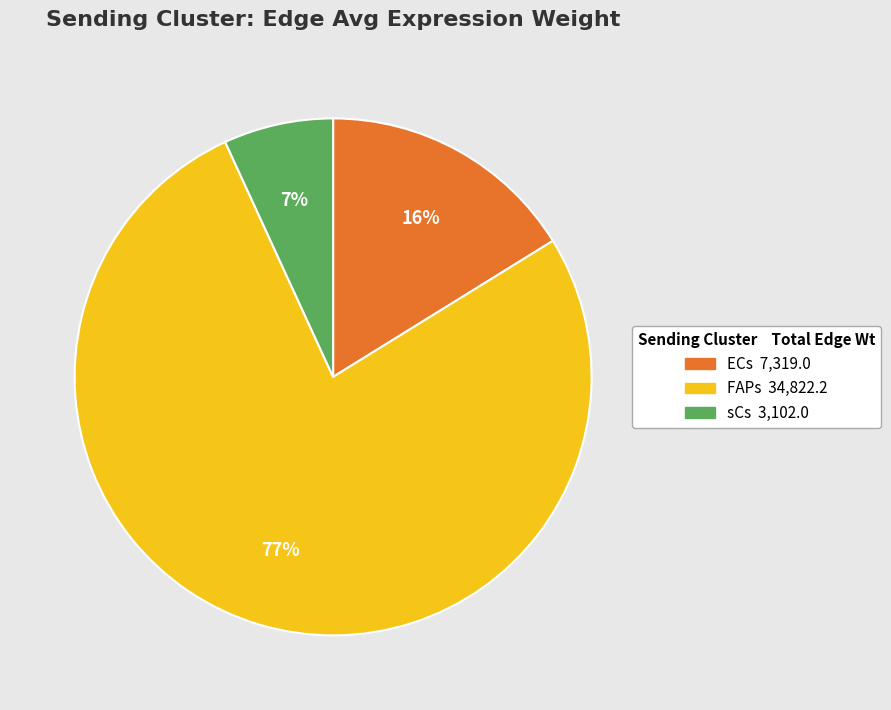

Which category has the smallest portion of the pie?

sCs